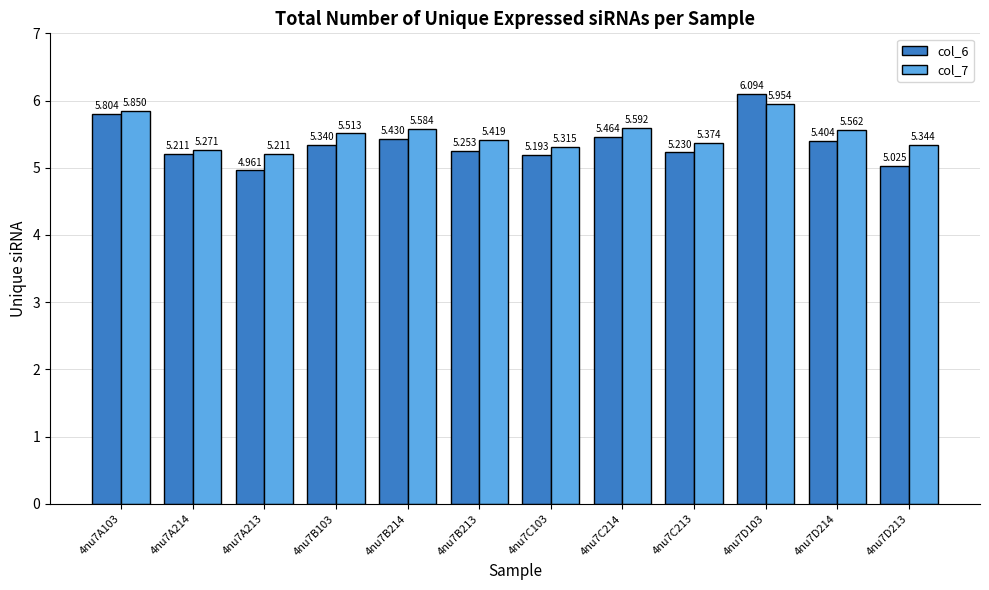

At which label does col_7 reach its minimum?

4nu7A213